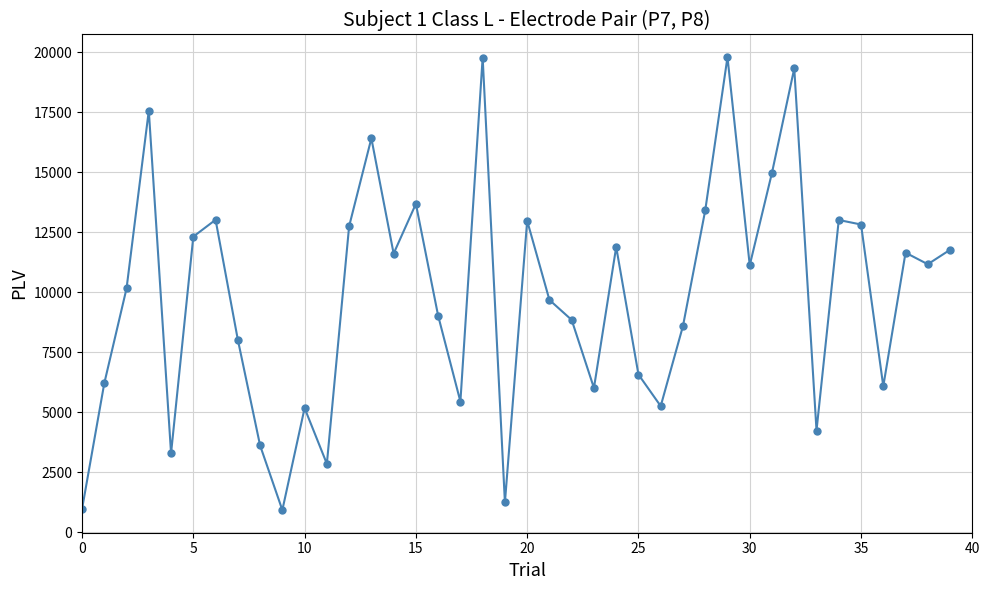

What is the sum of all values?

393108